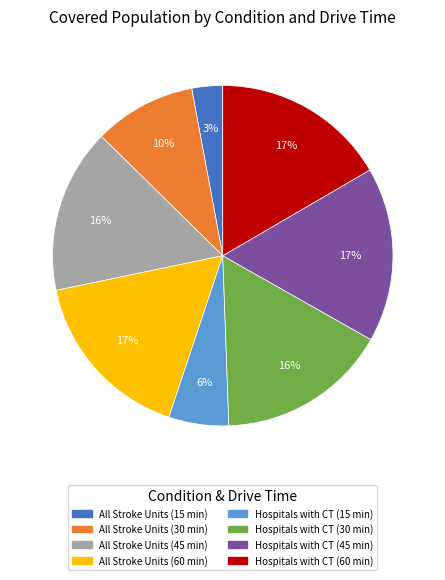

What is the smallest slice in the pie chart?

All Stroke Units (15 min)